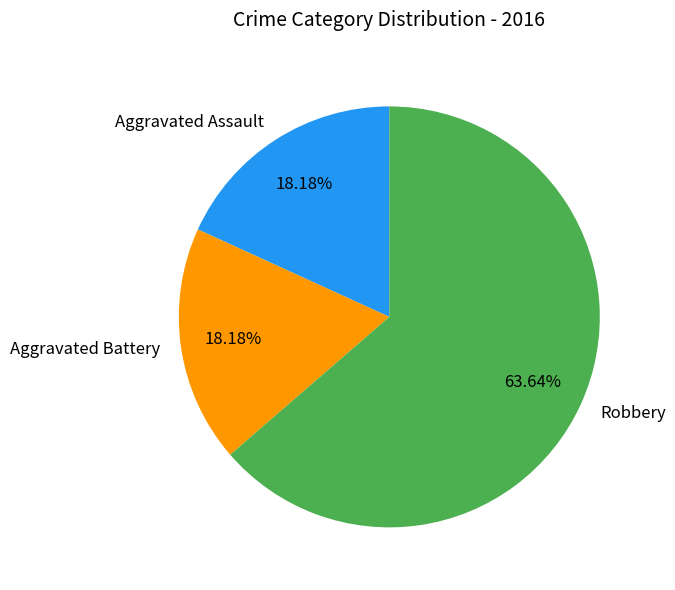

How many segments does this pie chart have?

3